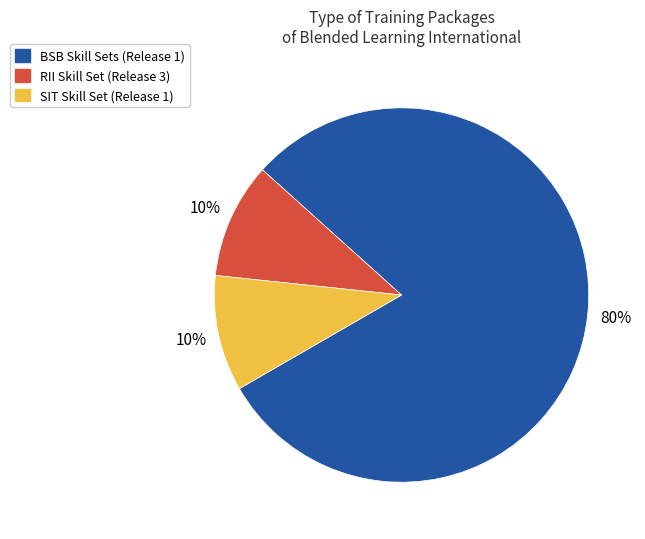

To the nearest percent, what is the difference between the BSB Skill Sets (Release 1) and SIT Skill Set (Release 1) slice percentages?

70%